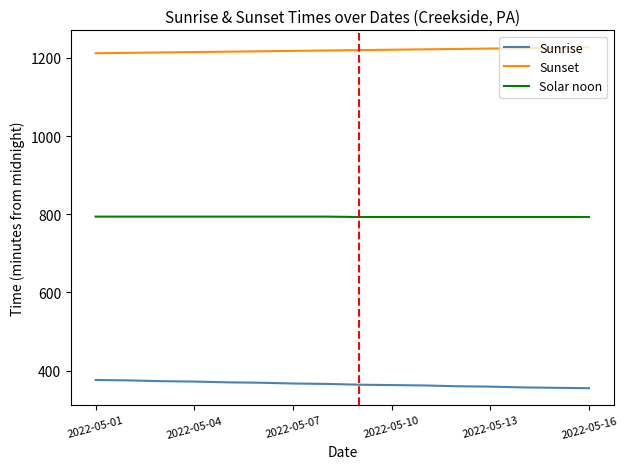

True or false: Sunrise and Sunset intersect in this chart.

False